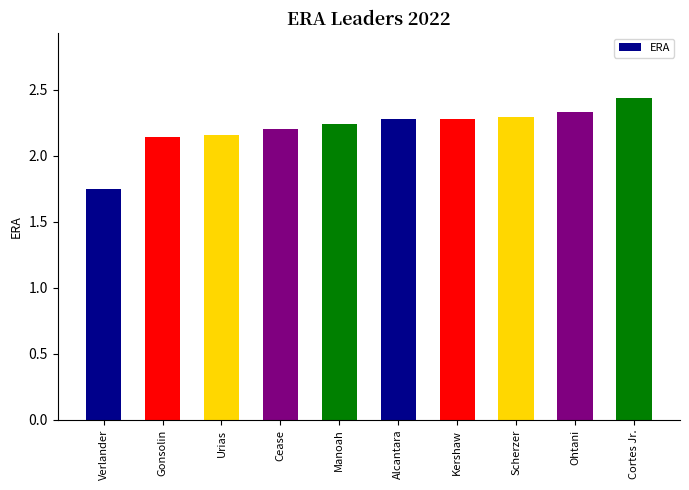

What is the change in value from Urias to Ohtani?

+0.2